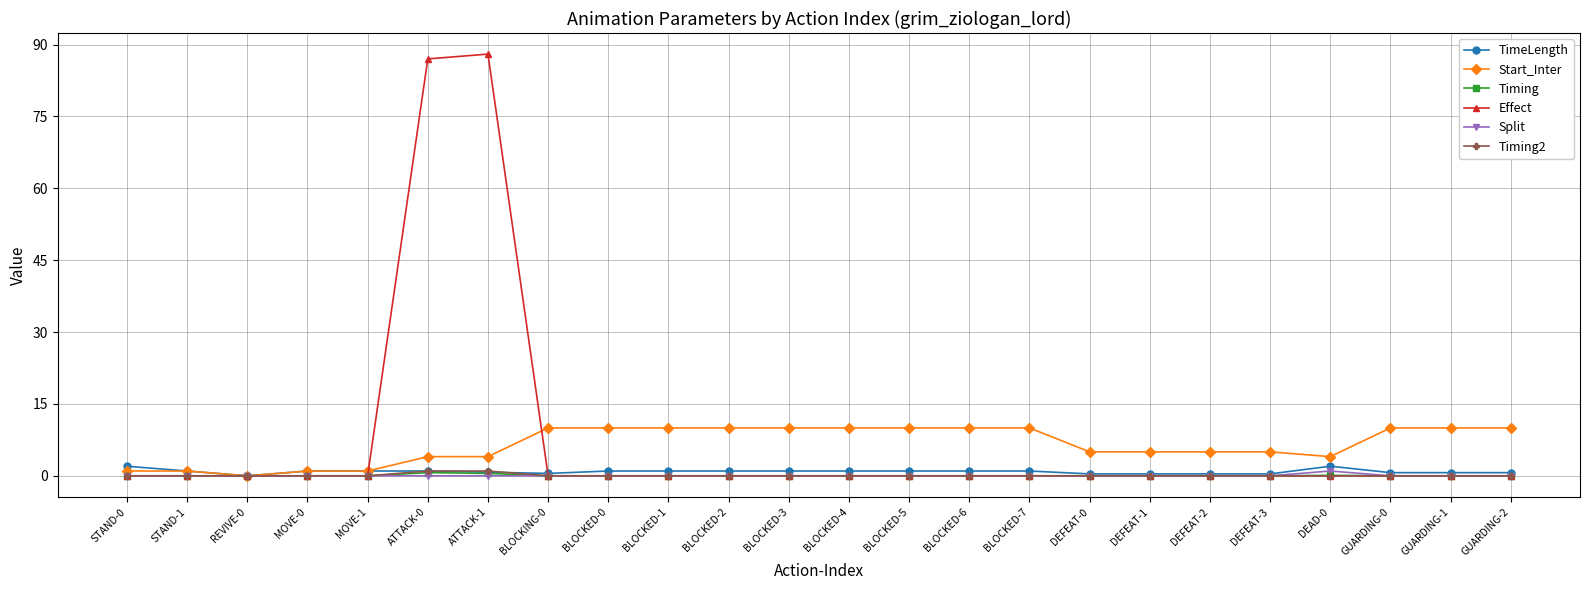

How many data points does each series have?

24